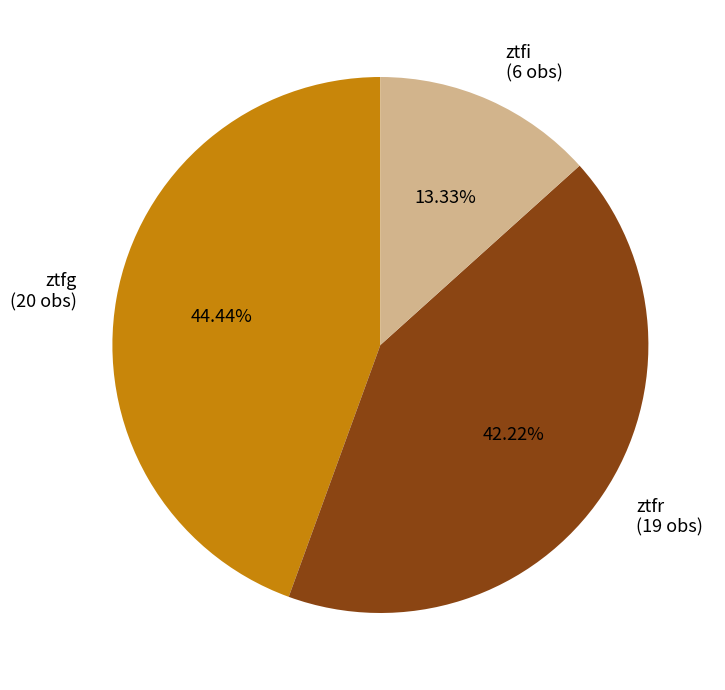

What is the largest slice in the pie chart?

ztfg